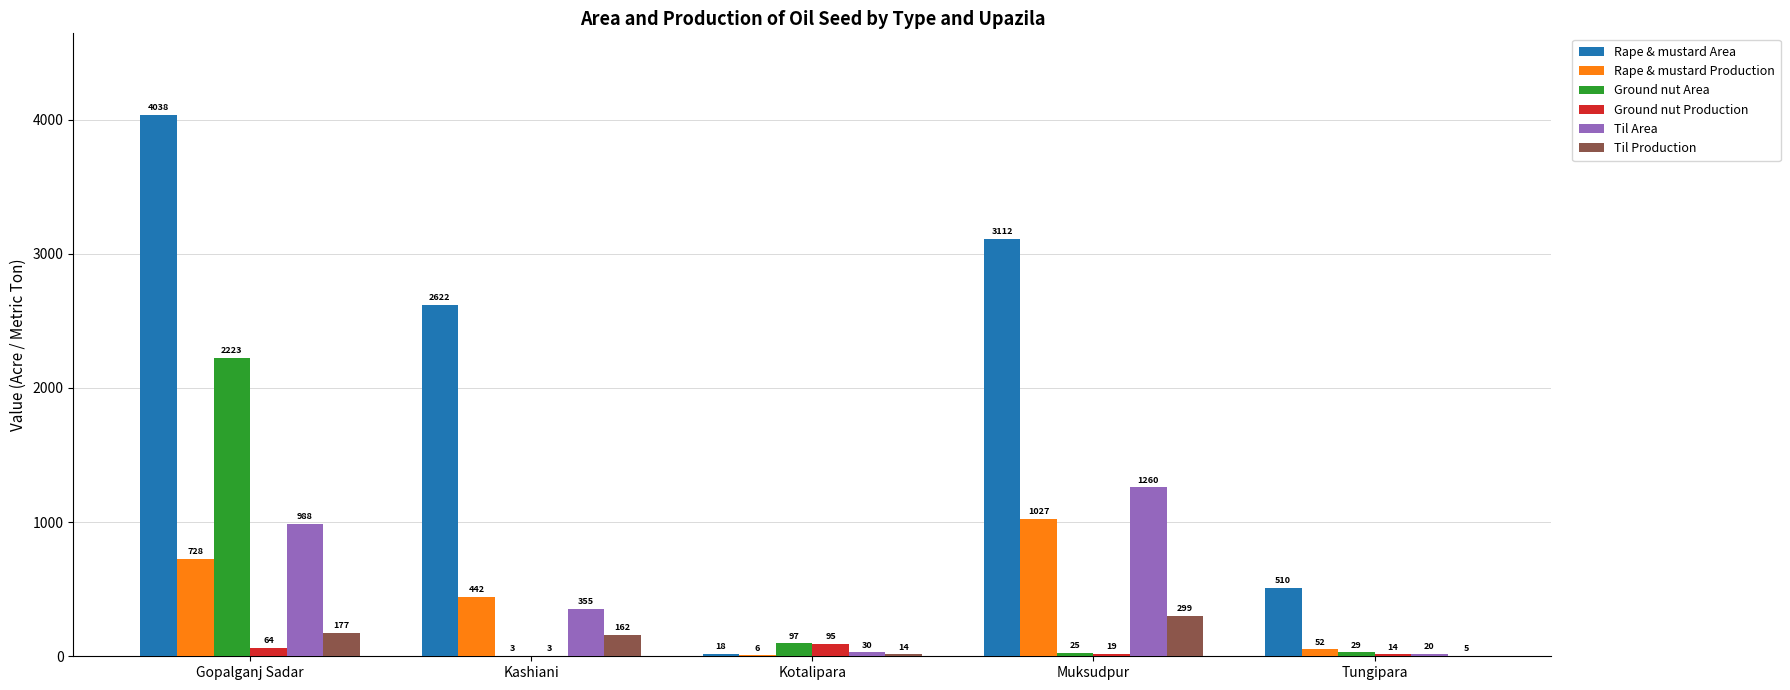

How many groups of bars are there?

5